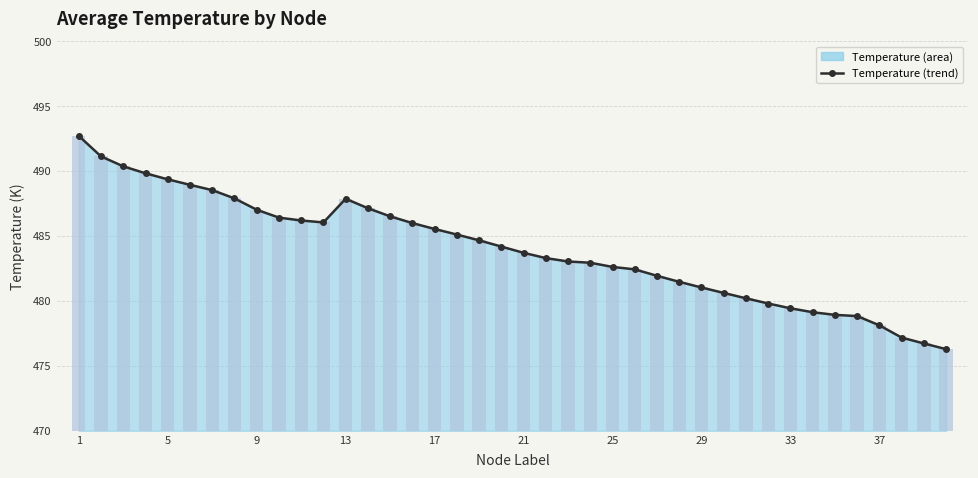

At which label does Temperature (trend) reach its peak?

1